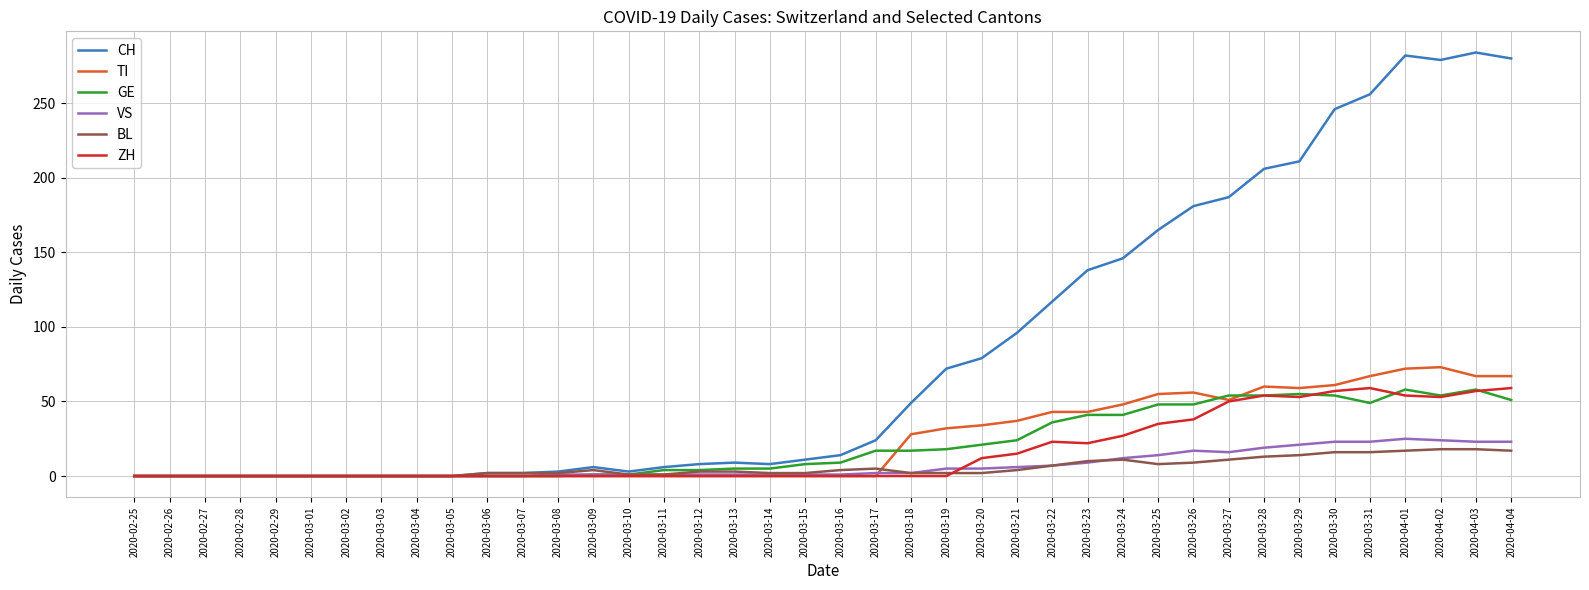

What is the maximum value for GE?

58